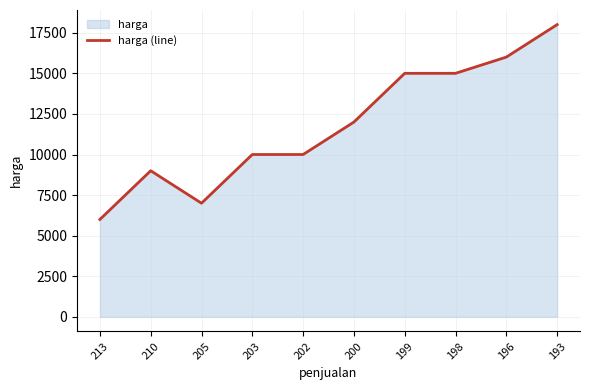

What is the average value?

11800